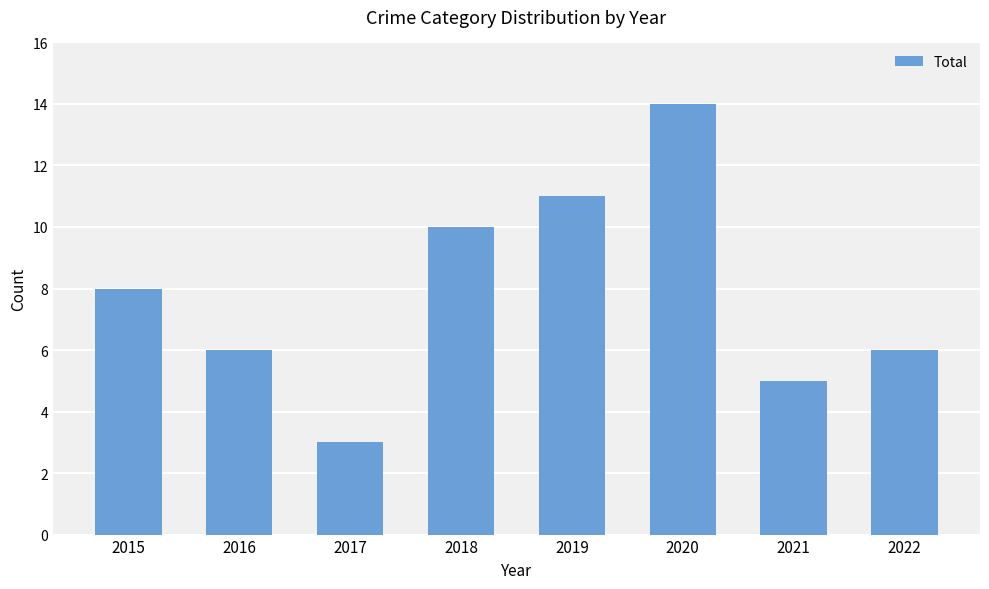

What is the minimum value shown in the chart?

3